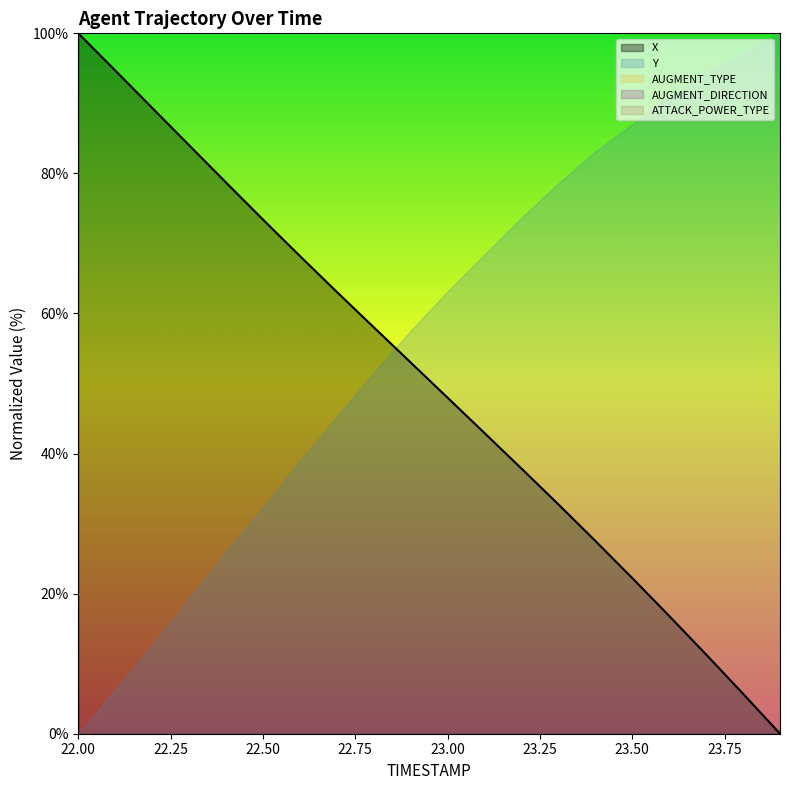

True or false: there are more than 0 points higher than both neighbors.

False